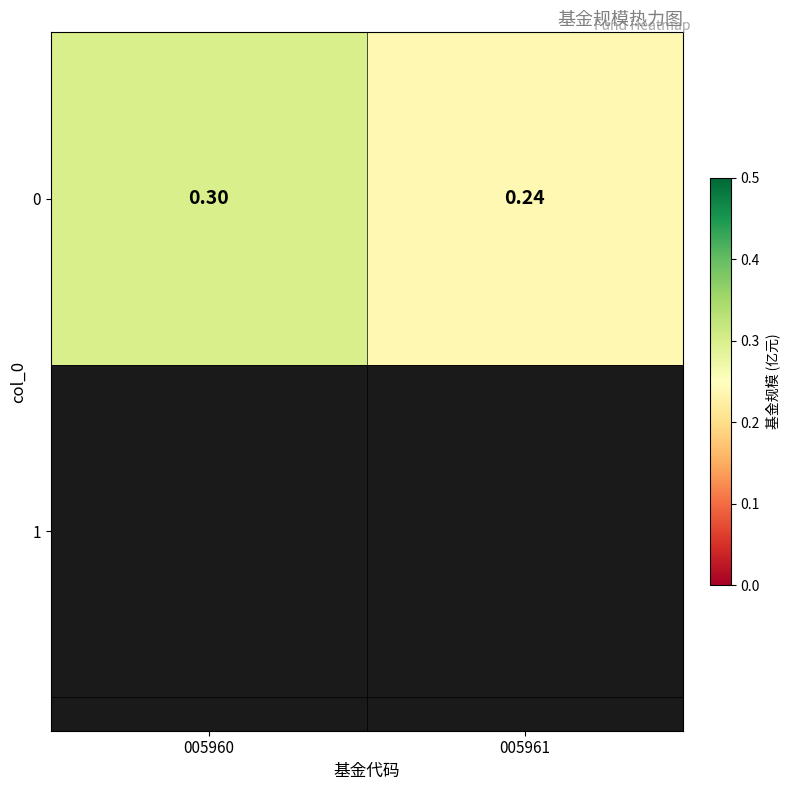

What value does the data have at 005961?

0.2